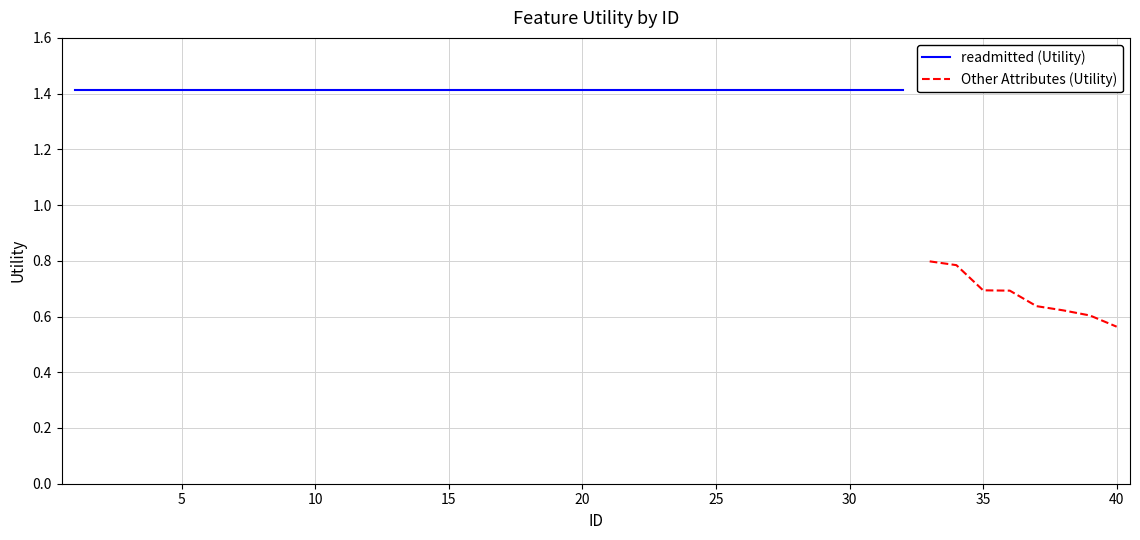

List the series in order of their peak value, lowest first.

Other Features, Top Features (readmitted)